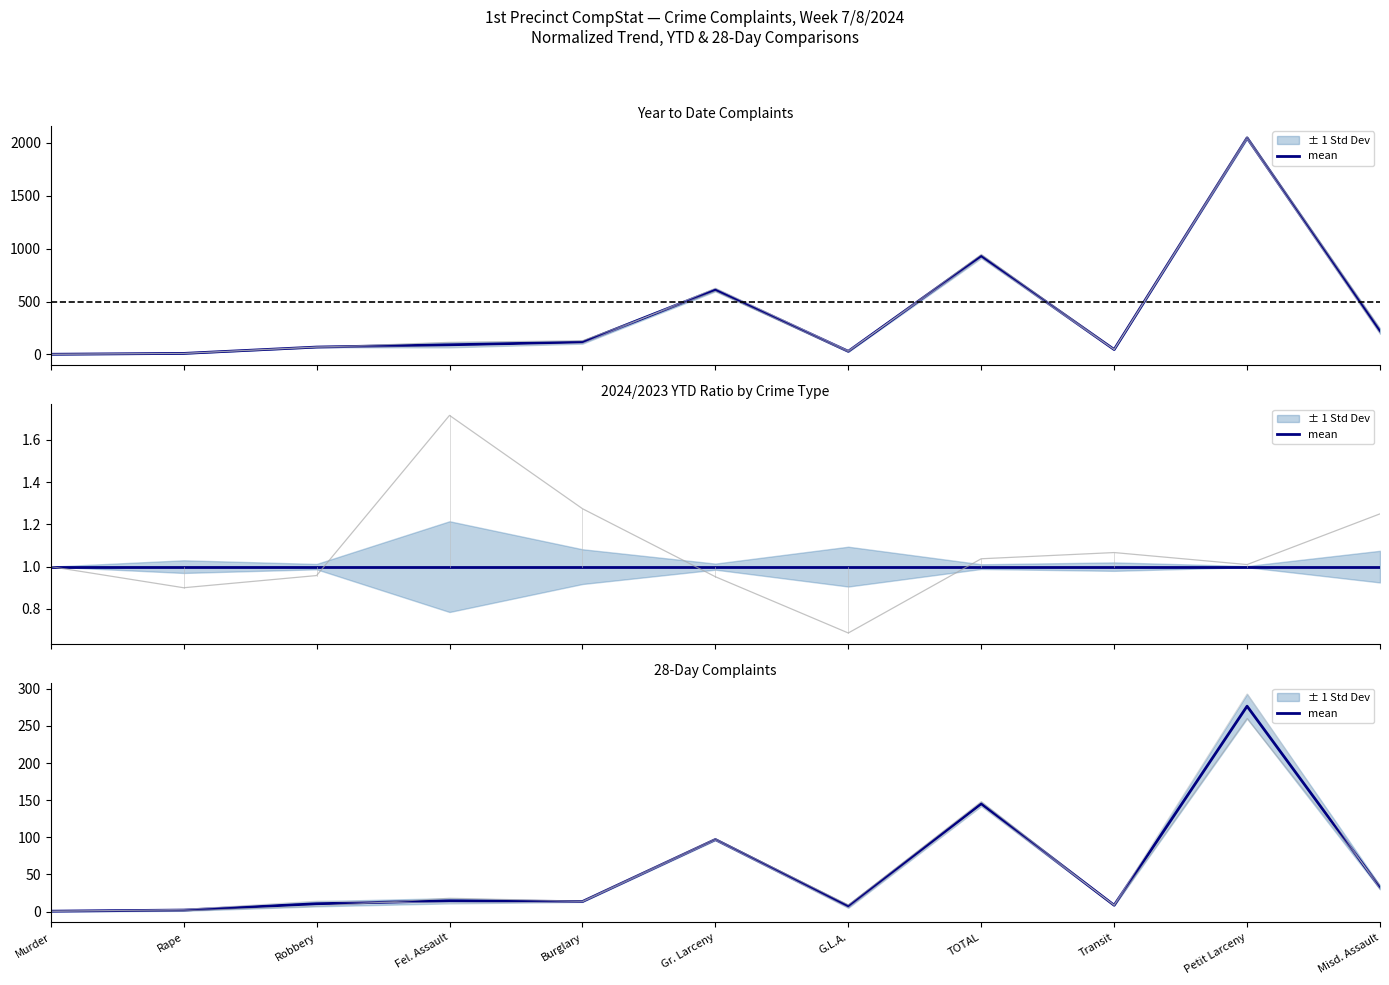

True or false: the data shows 25.3 at Fel. Assault.

False